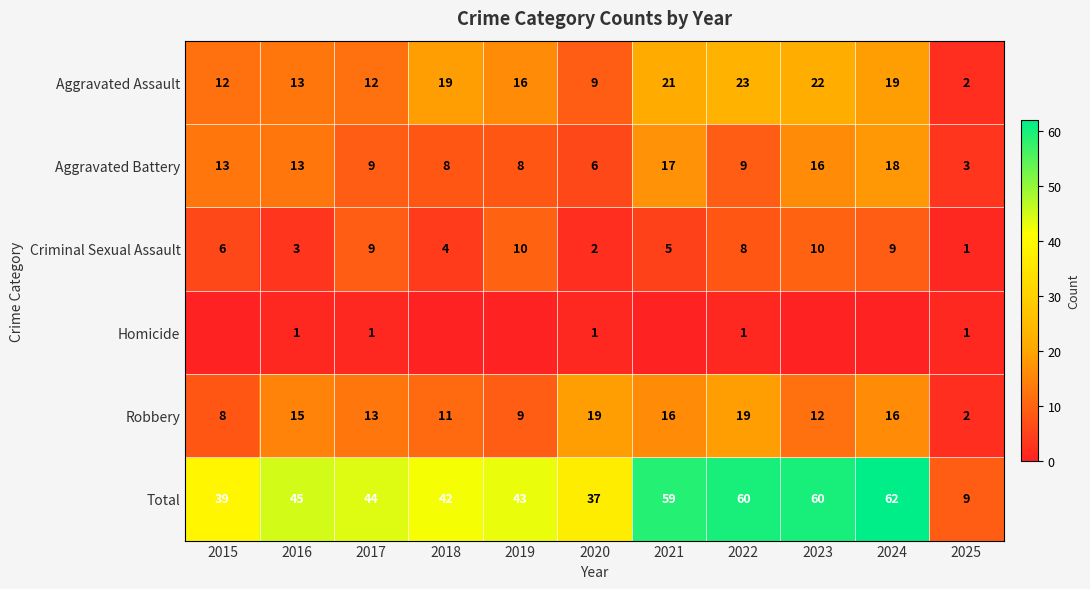

The Total series shows 39 at 2015. True or false?

True